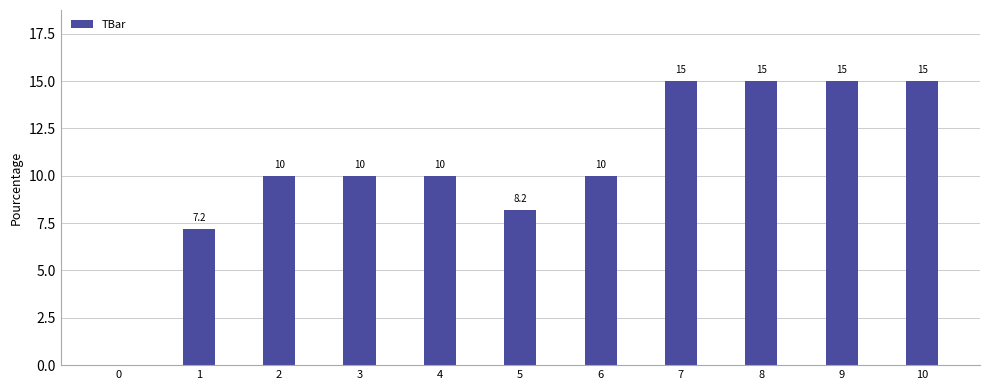

Approximately how many times larger is the value at 4 compared to 10?

0.7